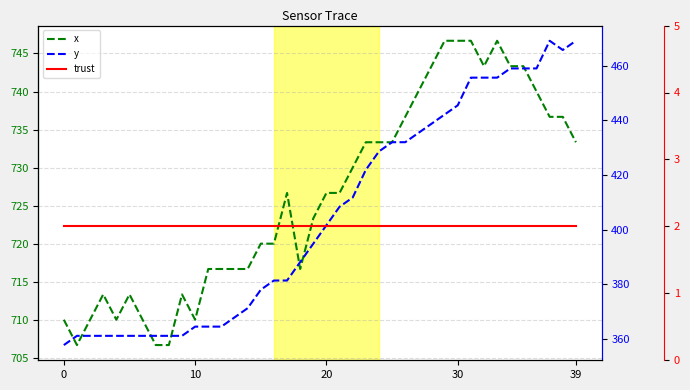

Reading right to left, what are all the values shown in this chart?

x: 733.3	736.7	736.7	740.0	743.3	743.3	746.7	743.3	746.7	746.7	746.7	743.3	740.0	736.7	733.3	733.3	733.3	730.0	726.7	726.7	723.3	716.7	726.7	720.0	720.0	716.7	716.7	716.7	716.7	710.0	713.3	706.7	706.7	710.0	713.3	710.0	713.3	710.0	706.7	710.0
y: 469.1	465.8	469.1	459.0	459.0	459.0	455.6	455.6	455.6	445.5	442.1	438.8	435.4	432.0	432.0	428.6	421.9	411.8	408.4	401.6	394.9	388.1	381.4	381.4	378.0	371.2	367.9	364.5	364.5	364.5	361.1	361.1	361.1	361.1	361.1	361.1	361.1	361.1	361.1	357.8
trust: 2.0	2.0	2.0	2.0	2.0	2.0	2.0	2.0	2.0	2.0	2.0	2.0	2.0	2.0	2.0	2.0	2.0	2.0	2.0	2.0	2.0	2.0	2.0	2.0	2.0	2.0	2.0	2.0	2.0	2.0	2.0	2.0	2.0	2.0	2.0	2.0	2.0	2.0	2.0	2.0